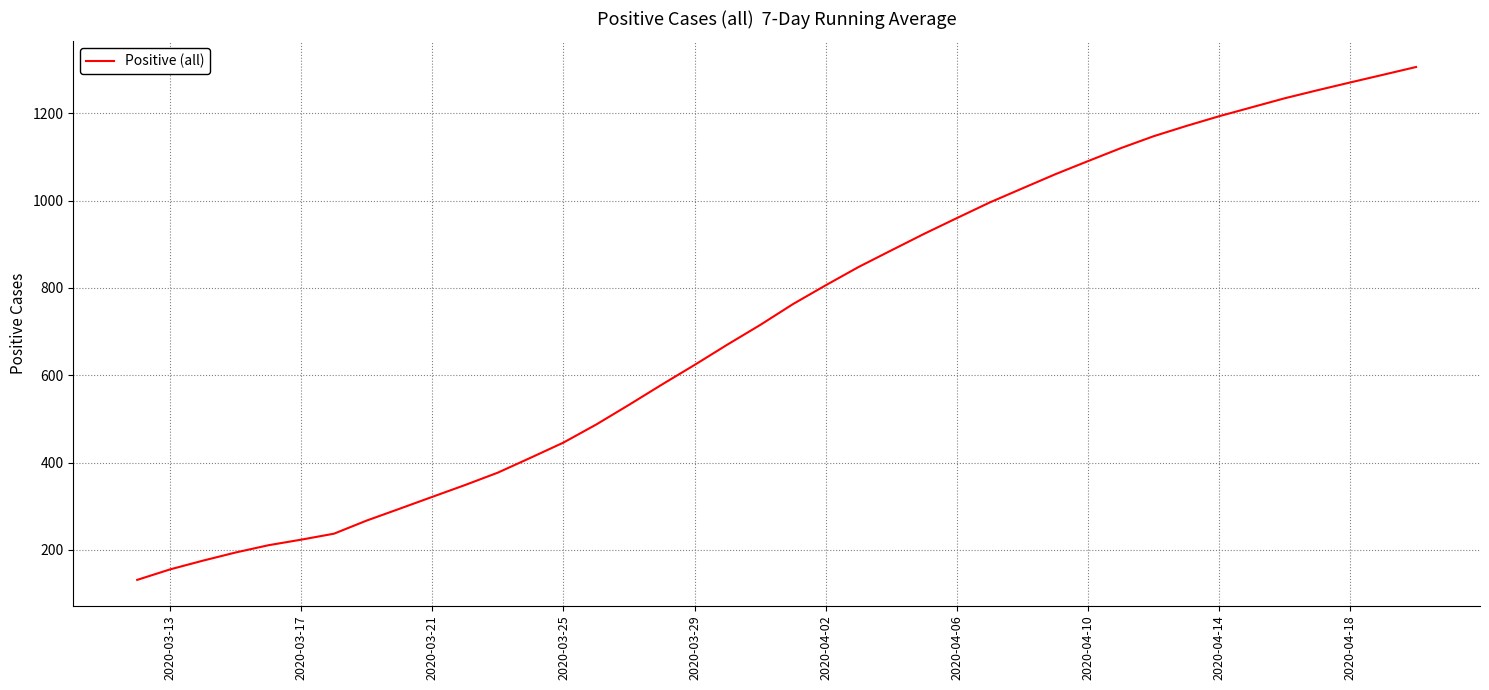

How many lines are shown in the chart?

1